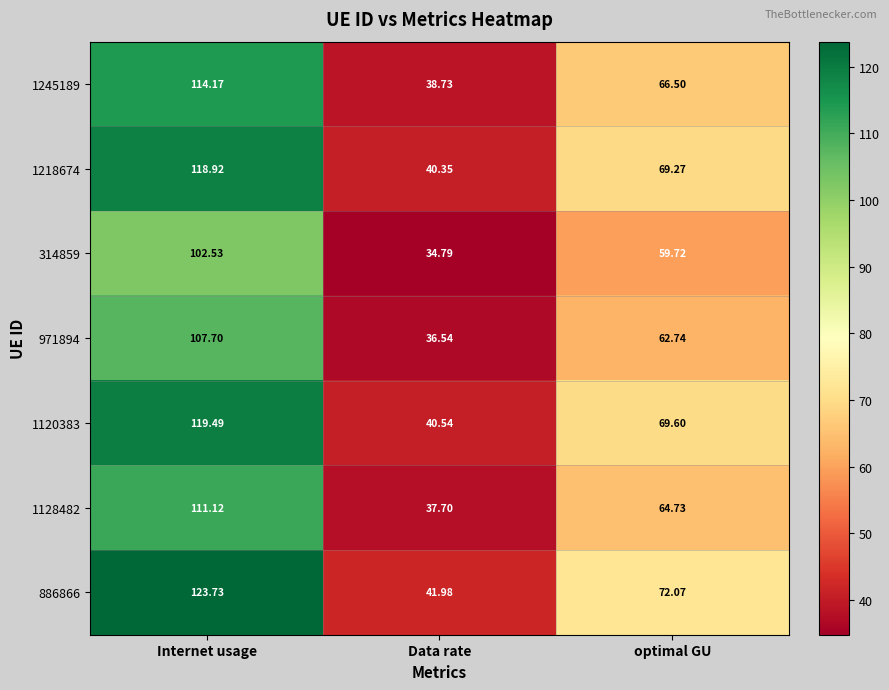

At which category is the sum across all series the highest?

Internet usage